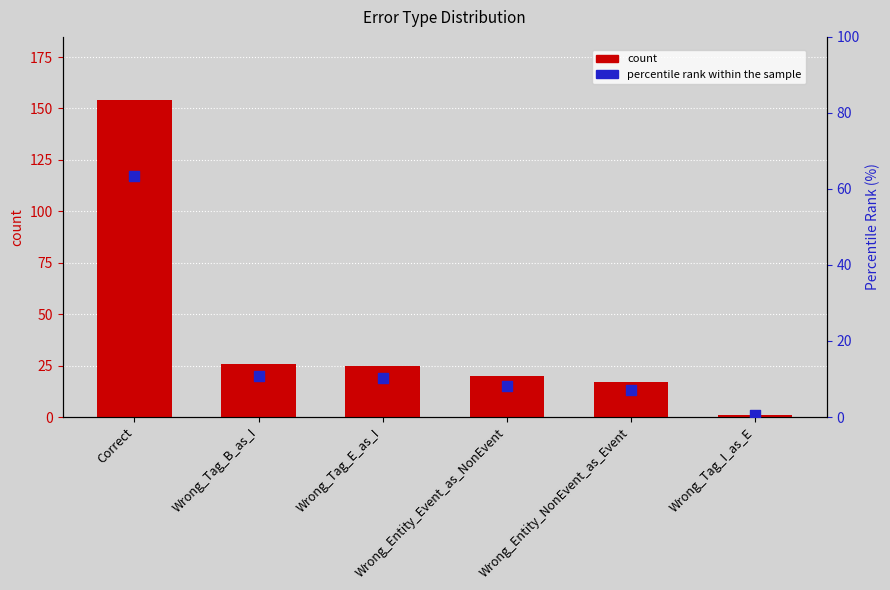

What is the total value across all series at Wrong_Tag_I_as_E?

1.4